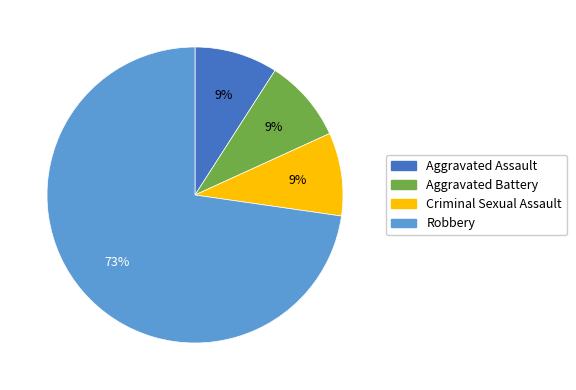

Does Criminal Sexual Assault represent more than half of the total?

No